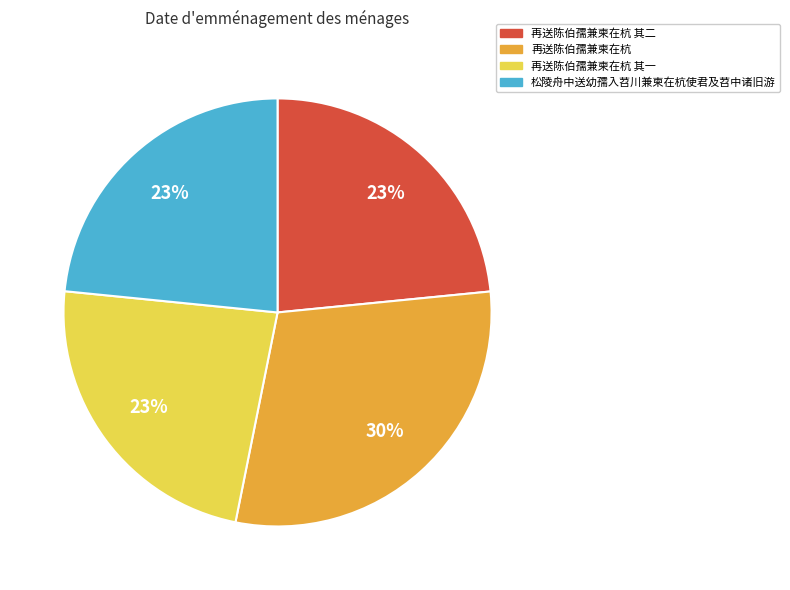

Do 再送陈伯孺兼柬在杭 and 再送陈伯孺兼柬在杭 其一 together represent more than half of the pie?

Yes